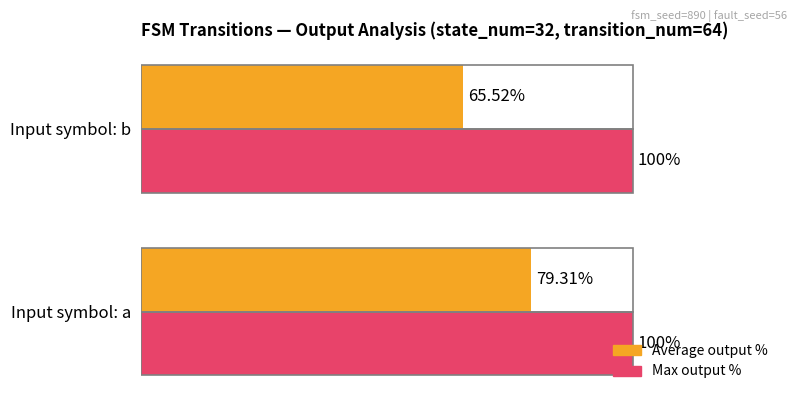

Which category has the highest value in the Average output % series?

Input symbol: a